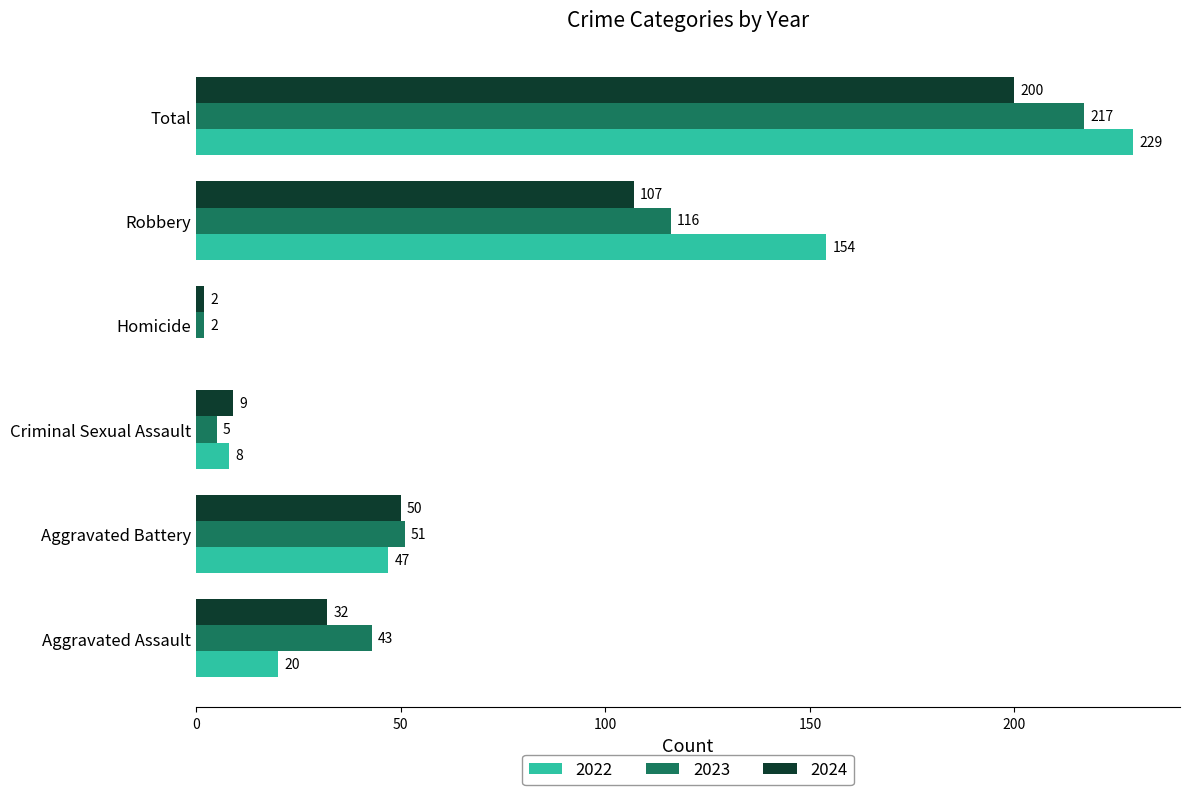

What is the maximum value for 2024?

200